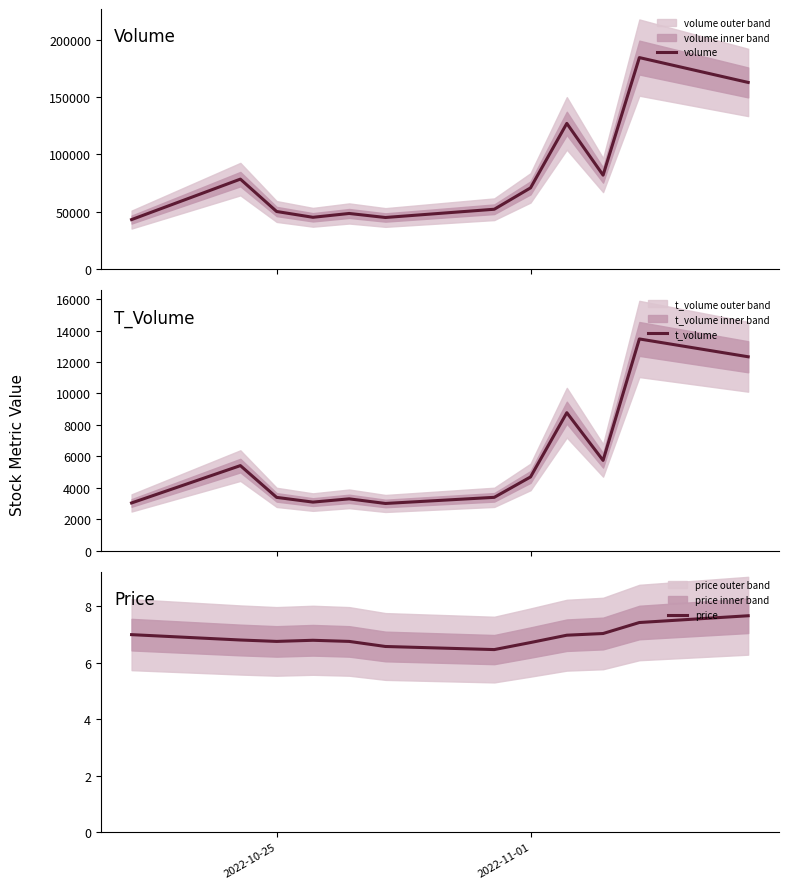

What is the highest value of the volume series?

184300